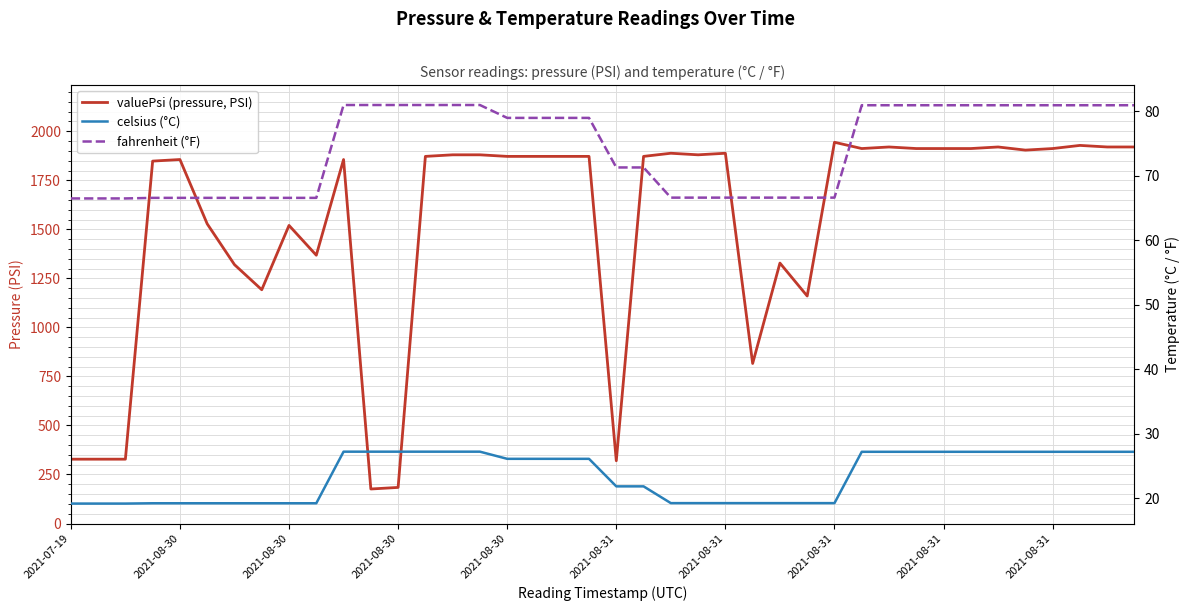

What is the value of the valuePsi (pressure, PSI) point at the 40th from the left?

1920.0